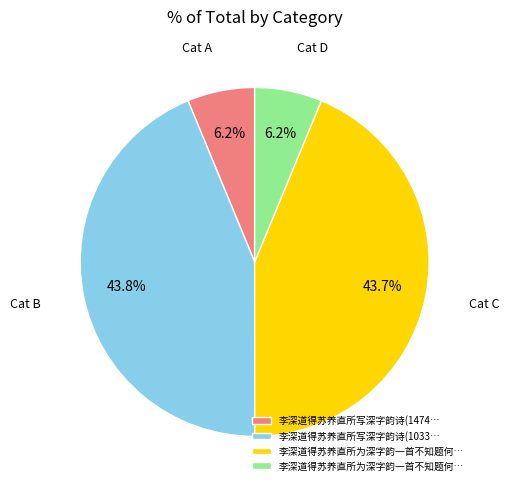

Is there a majority slice in this chart?

No